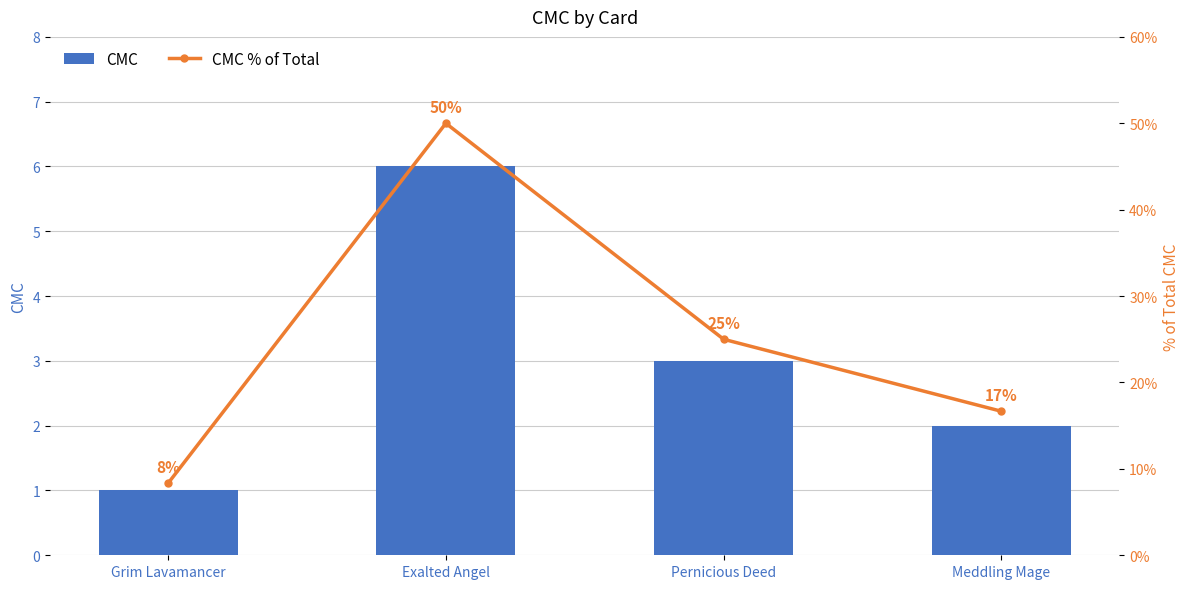

What is the difference between the CMC % of Total values at Exalted Angel and Grim Lavamancer?

41.7